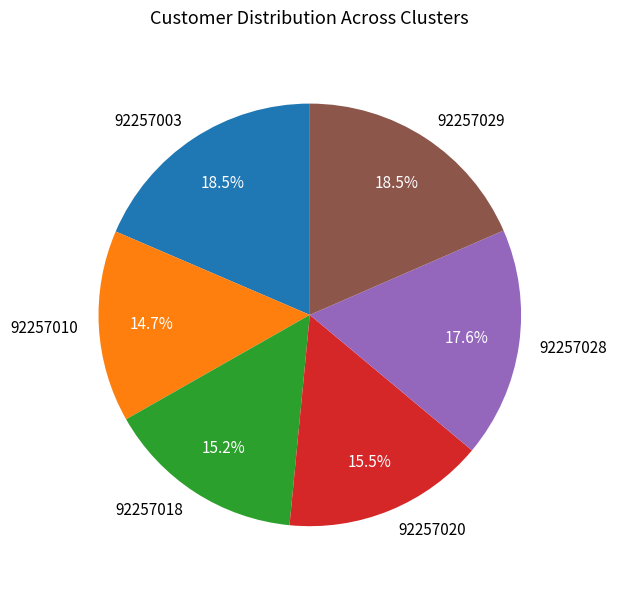

To the nearest percent, what is the difference between the largest and smallest slice percentages?

4%